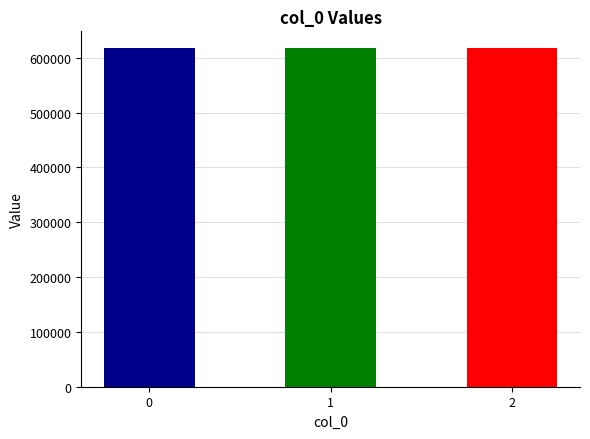

Rank the categories by value from highest to lowest.

2, 1, 0